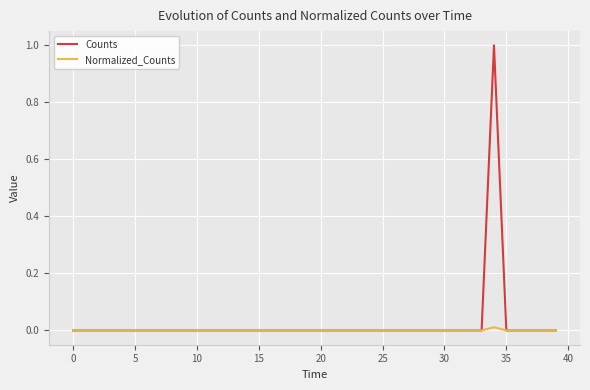

Which series has the largest range (max minus min)?

Counts